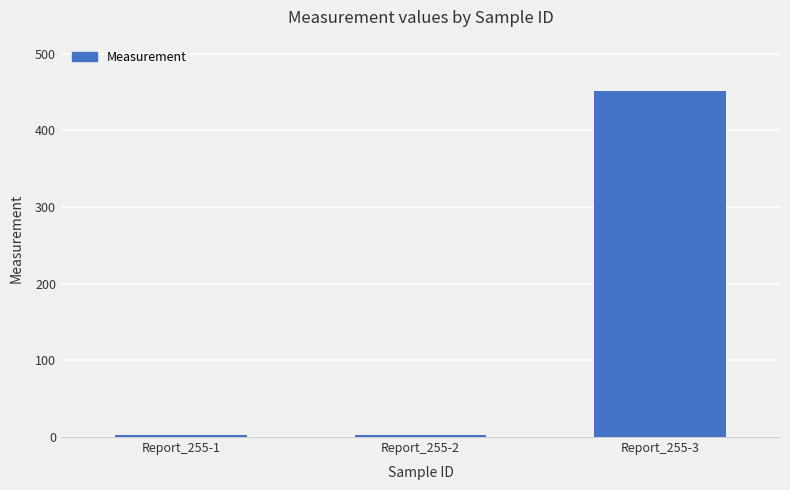

What is the value of the 3rd bar from the left?

450.5